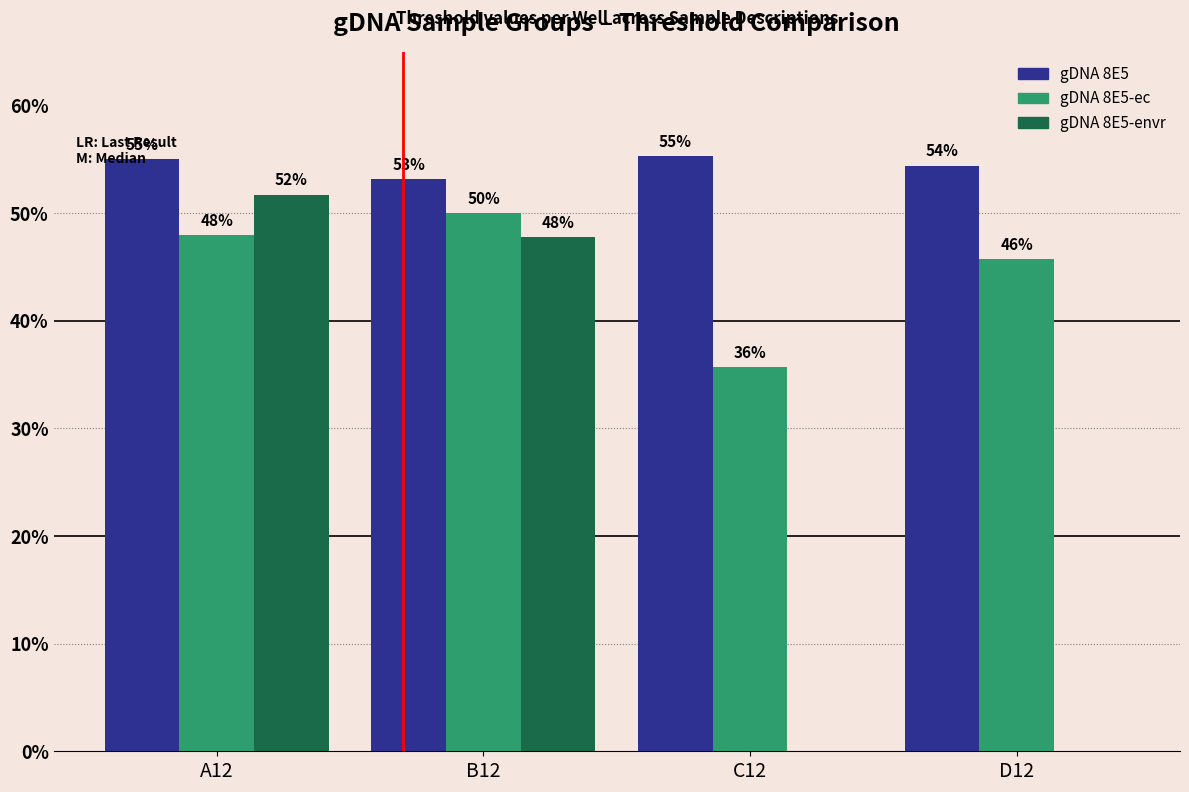

At which label does gDNA 8E5 reach its minimum?

B12